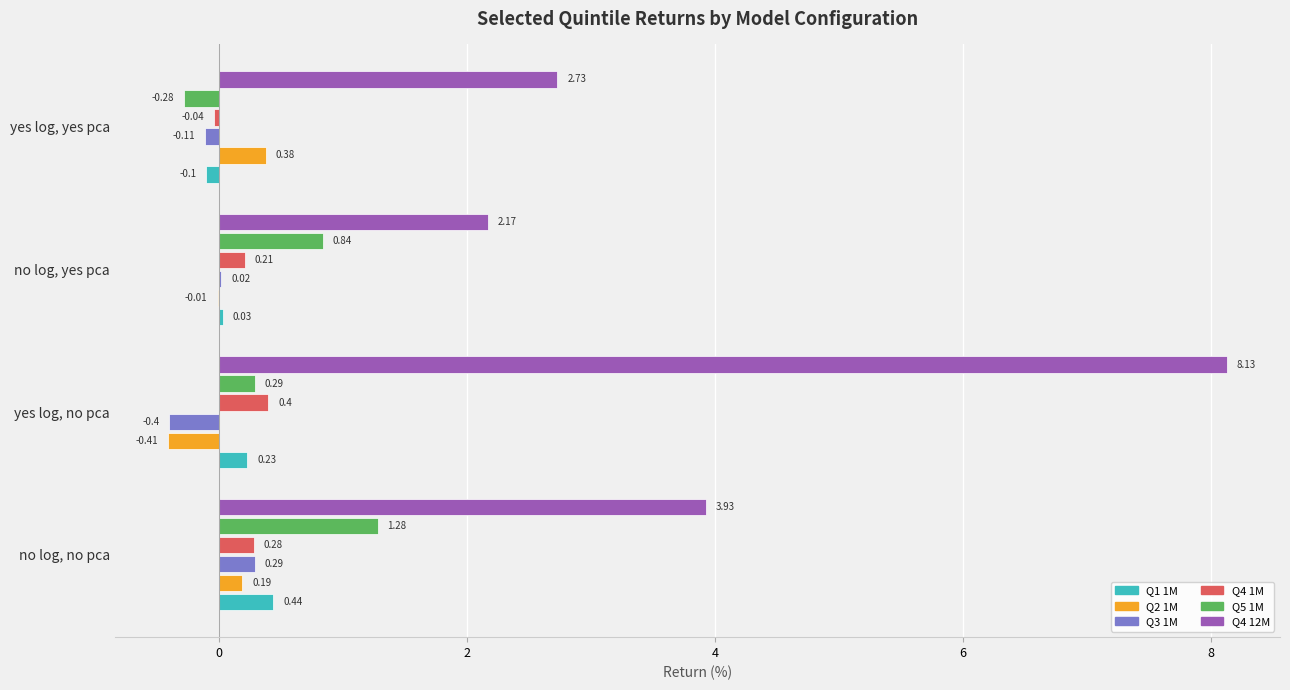

Which series changed the most between yes log, no pca and no log, yes pca?

Q4 12M